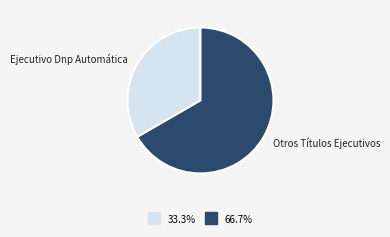

Is there any slice that represents more than half of the pie?

Yes